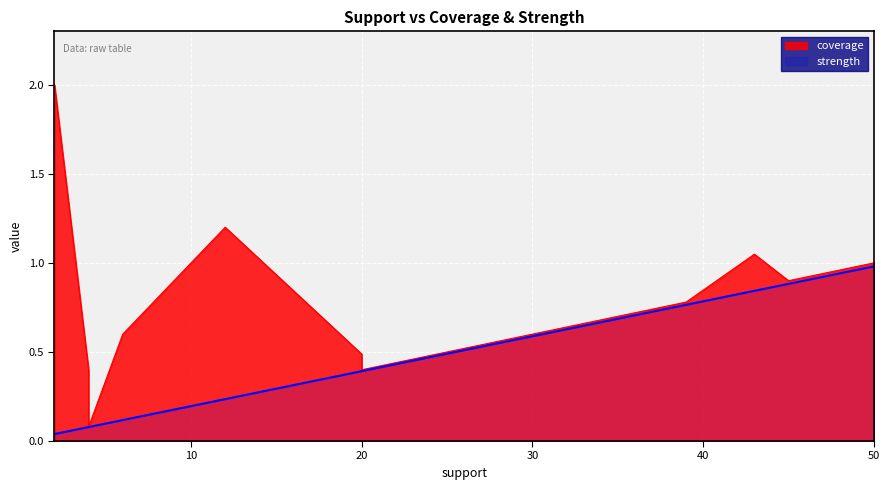

Which label corresponds to the smallest value in the chart?

2